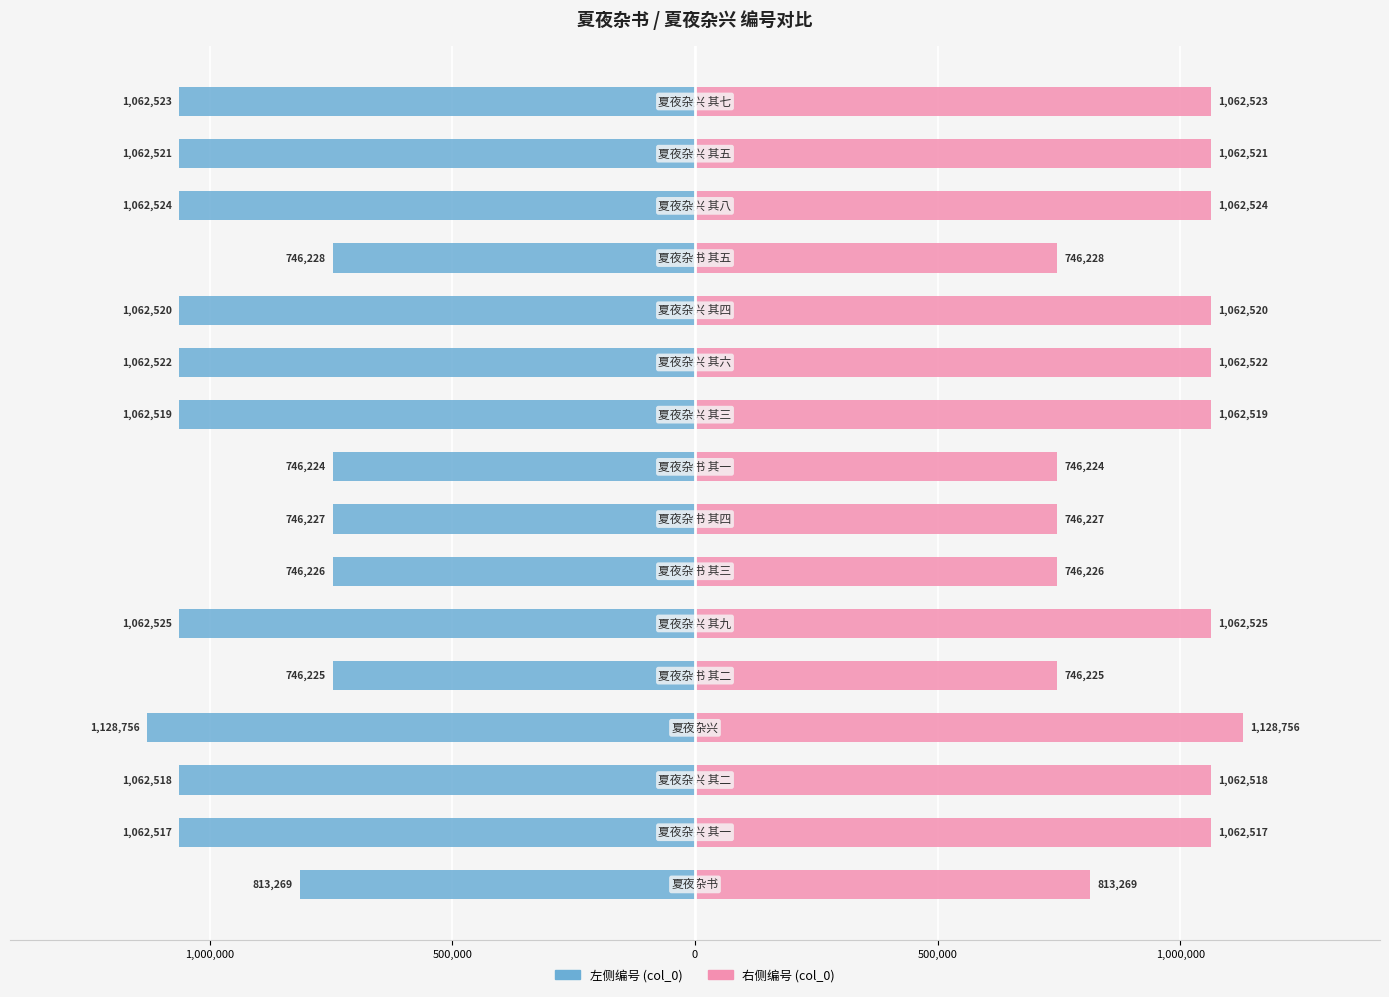

How many bars are there in each group?

2